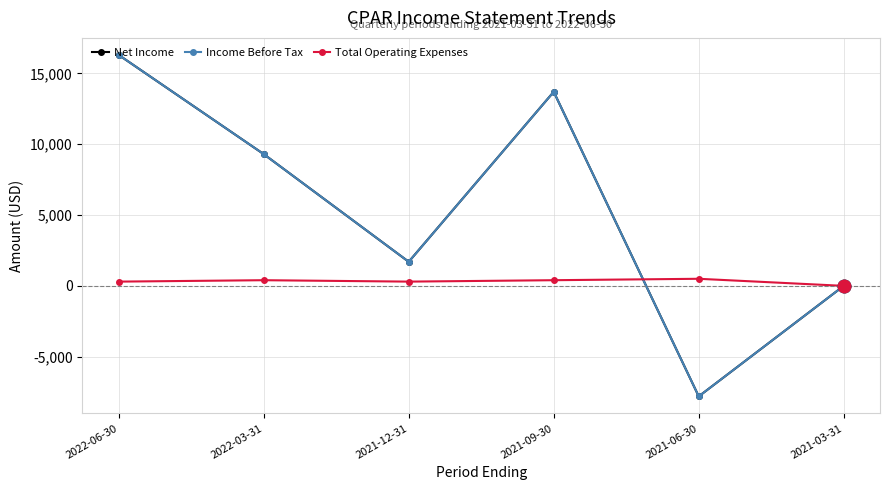

Where is the first local minimum for Income Before Tax?

2021-12-31